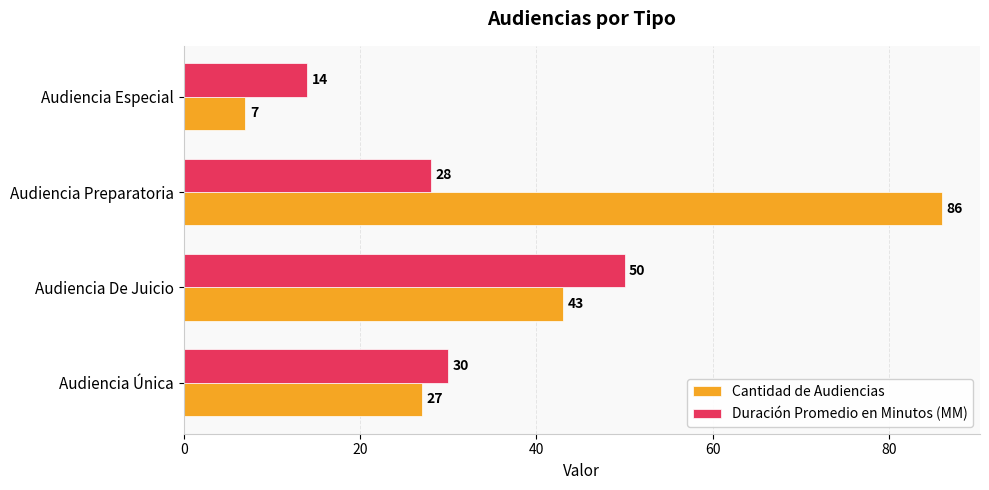

Is the value of Cantidad de Audiencias at Audiencia Especial greater than the value of Duración Promedio en Minutos (MM) at Audiencia De Juicio?

No